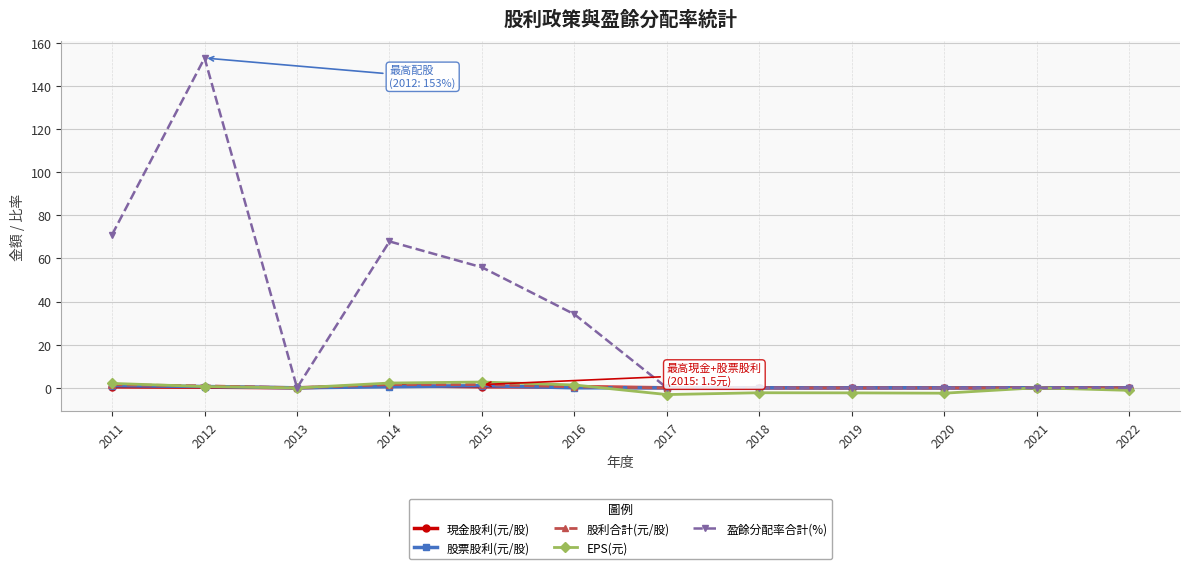

At which category does the chart reach its peak across all series?

2012